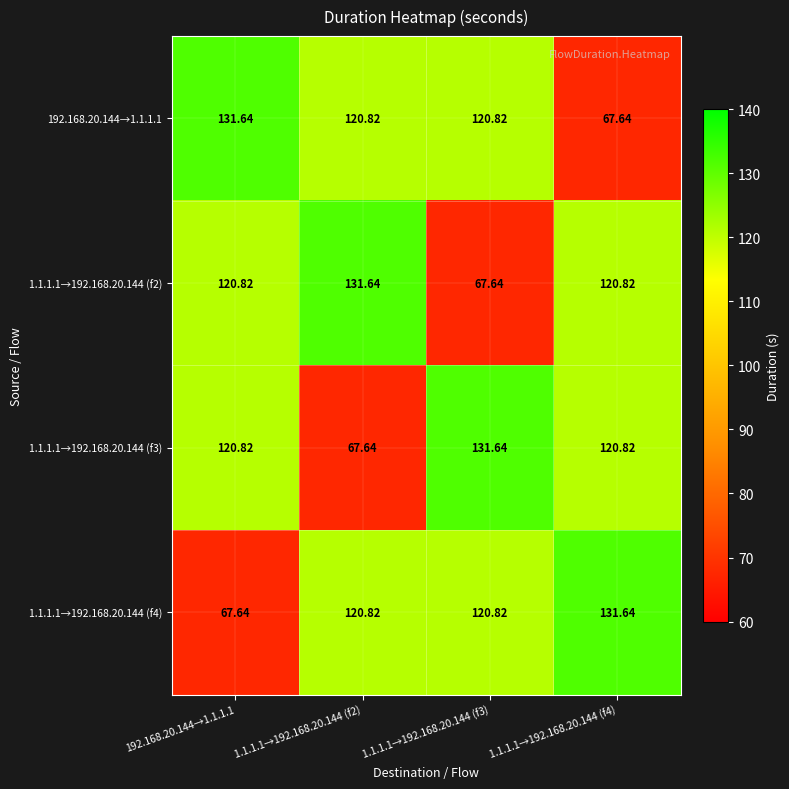

Is the value of 192.168.20.144→1.1.1.1 at 1.1.1.1→192.168.20.144 (f3) greater than the value of 1.1.1.1→192.168.20.144 (f2) at 1.1.1.1→192.168.20.144 (f2)?

No